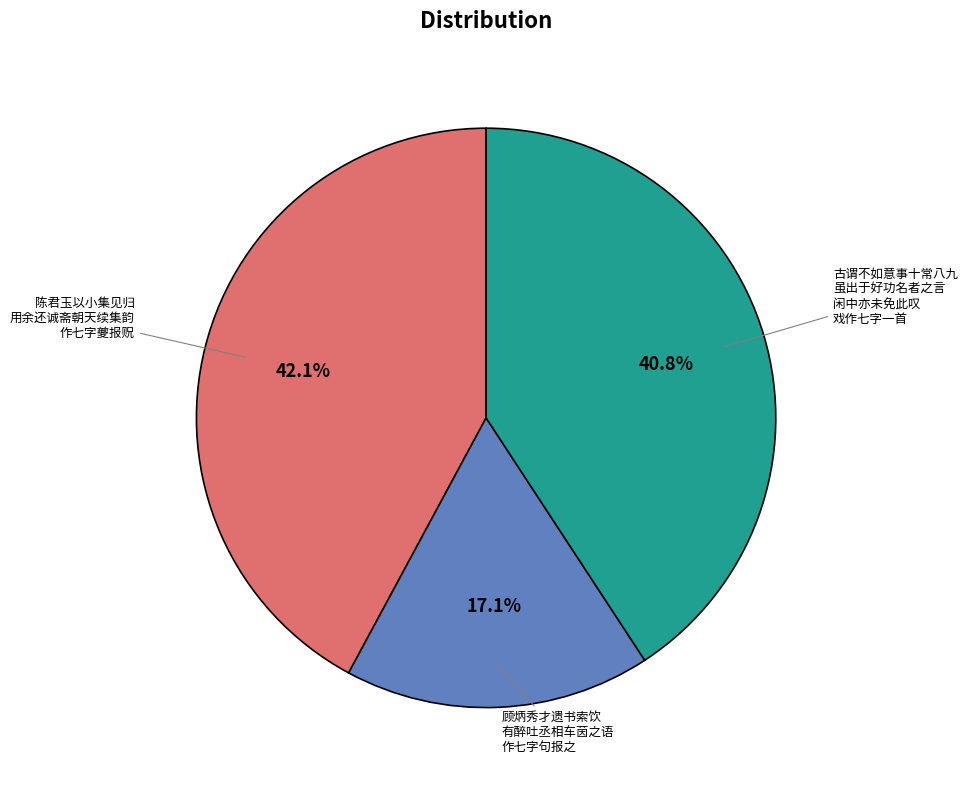

Is there a majority slice in this chart?

No